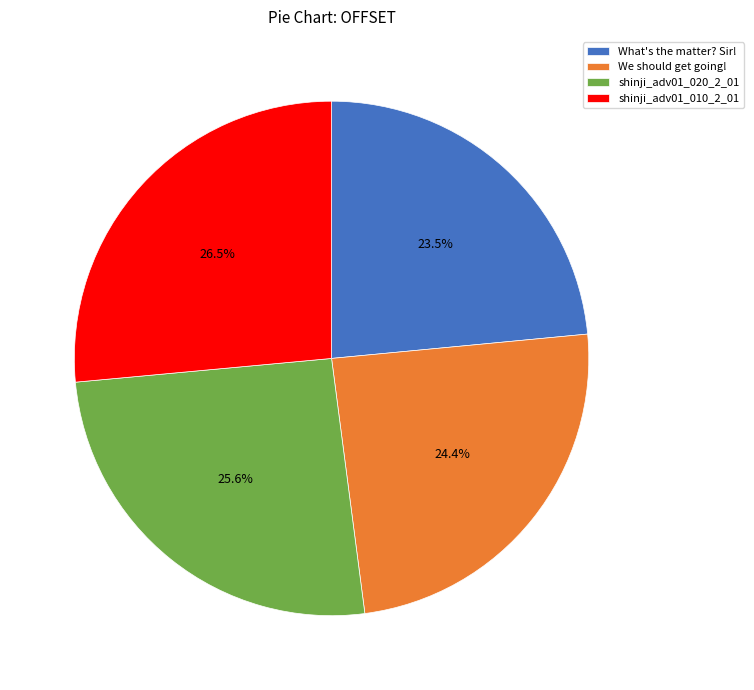

Is it true that We should get going! is 24% of the pie?

True